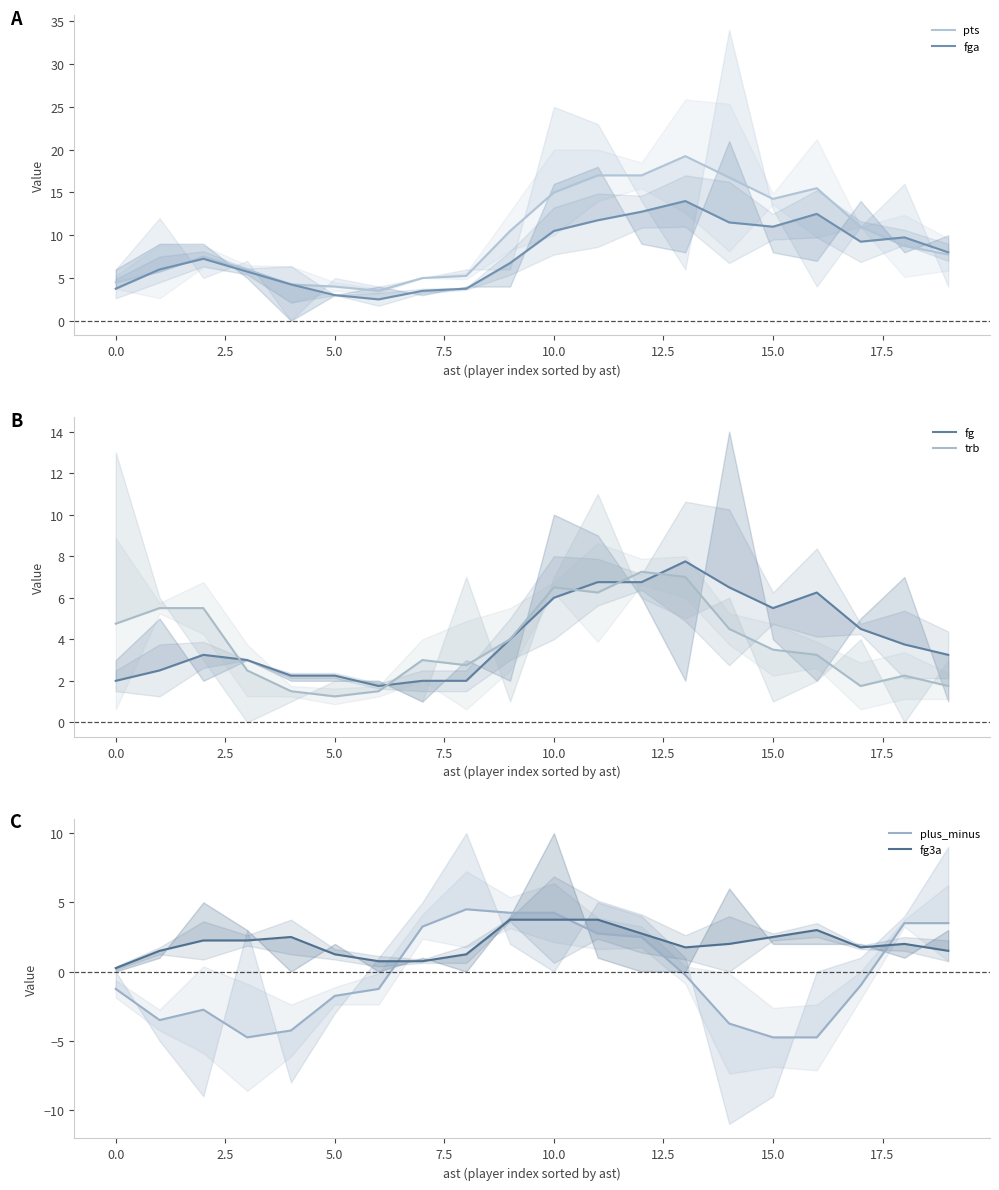

How many times do trb and plus_minus cross each other?

3